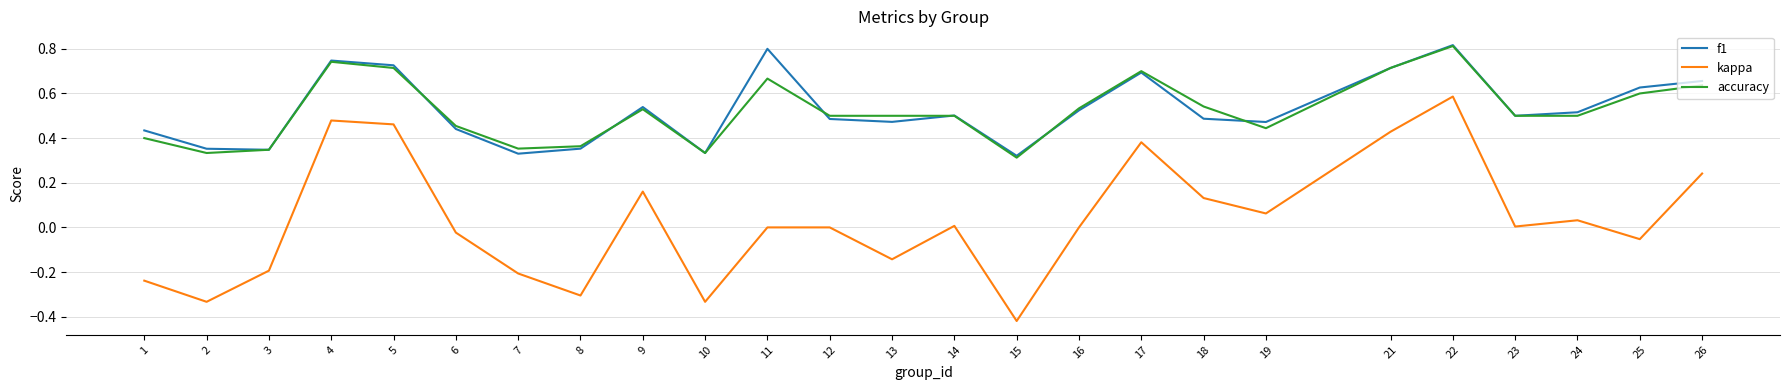

Is this an area chart (filled region under the line)?

No